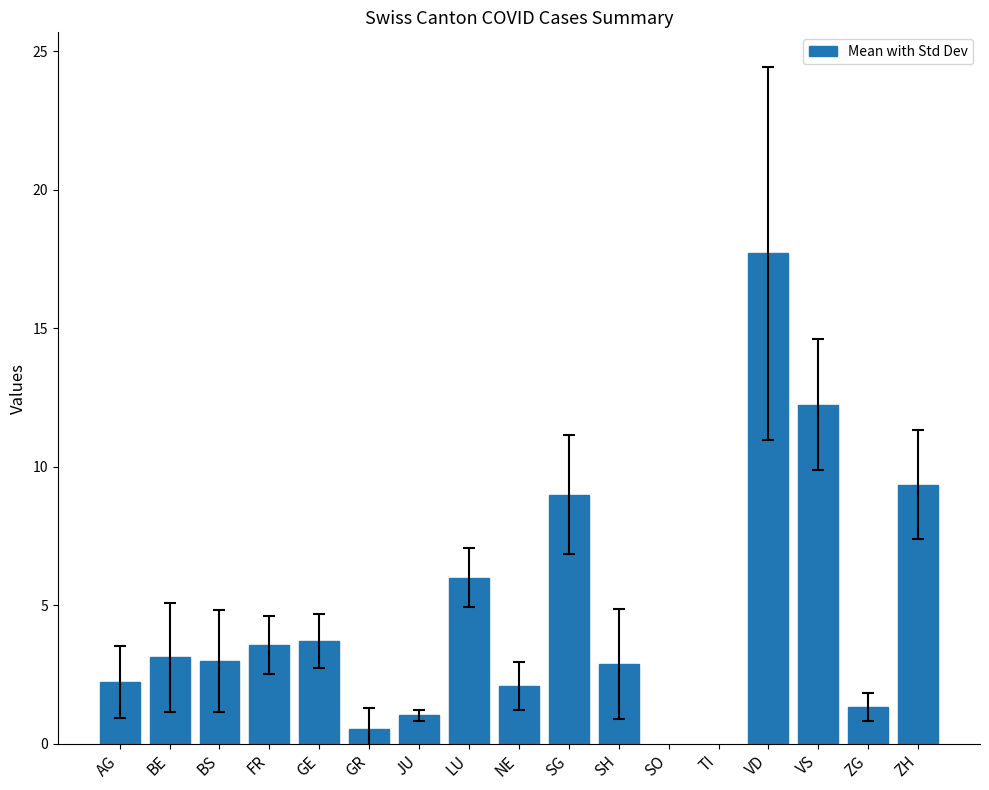

What is the sum of all values?

77.8